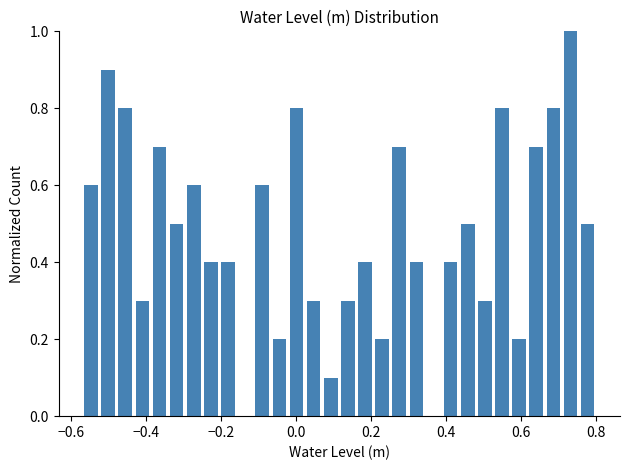

Read against the x-axis, roughly where is the centre of the tallest bar?

0.74